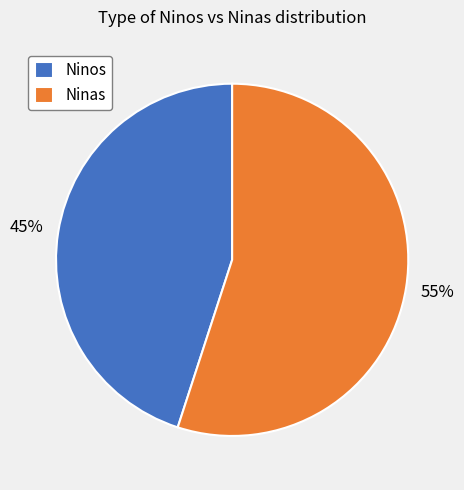

How many slices are in this pie chart?

2